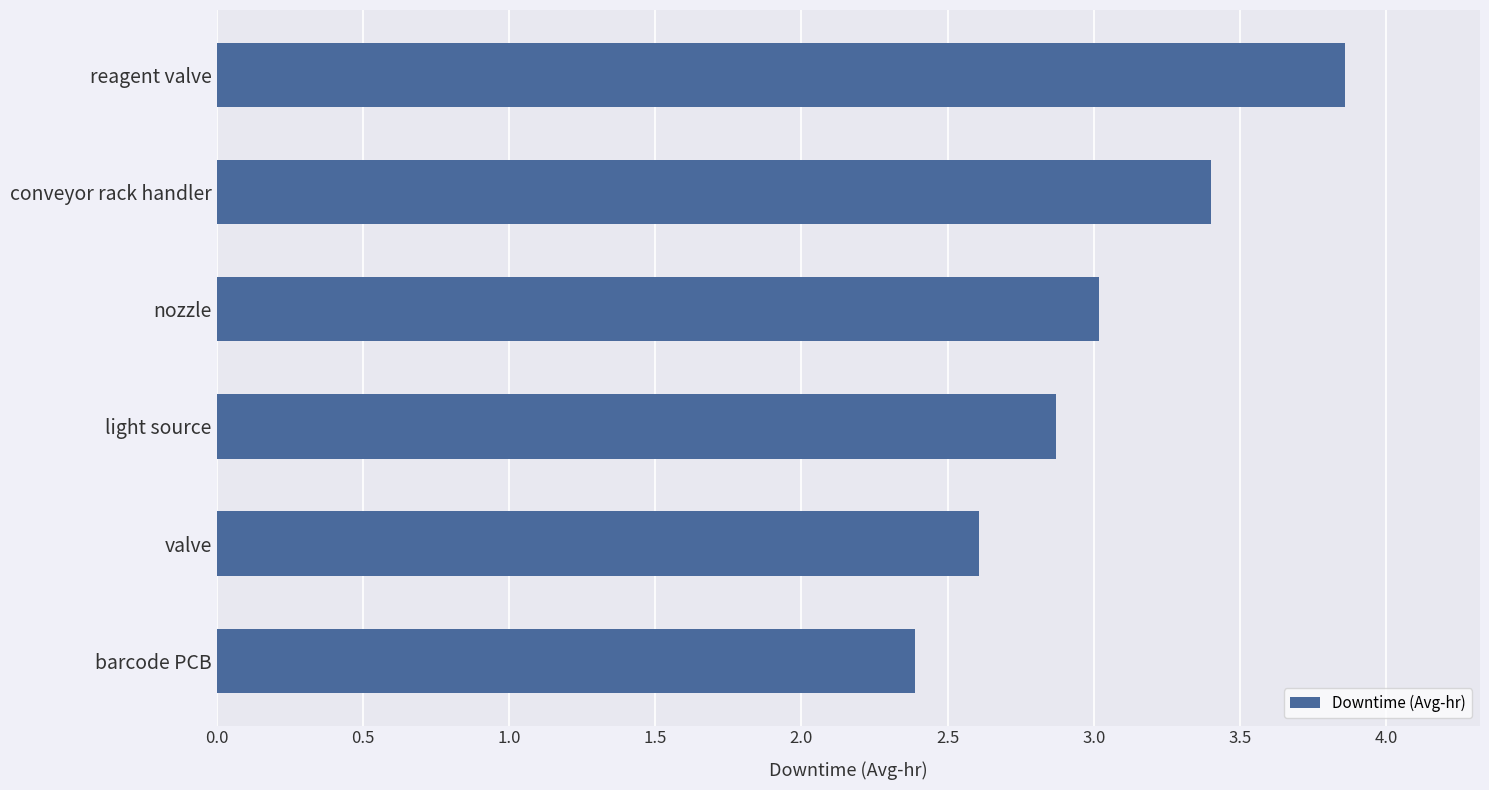

Rank the categories by value from lowest to highest.

barcode PCB, valve, light source, nozzle, conveyor rack handler, reagent valve